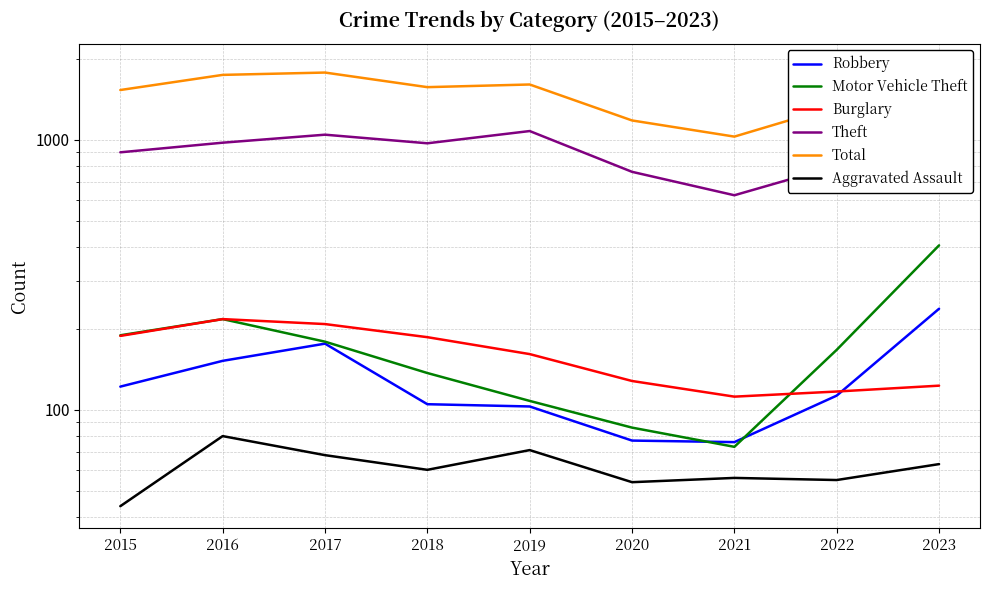

What is the spread (max minus min) of values at 2015?

1487